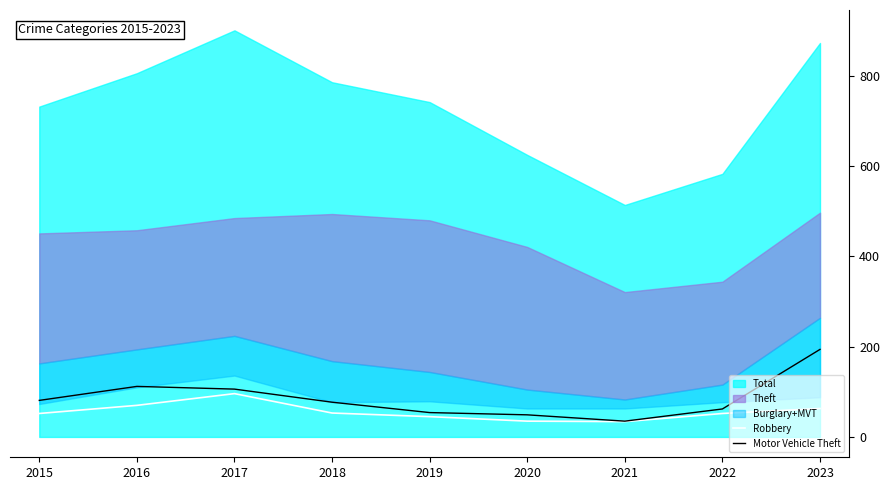

At which label does Motor Vehicle Theft reach its minimum?

2021